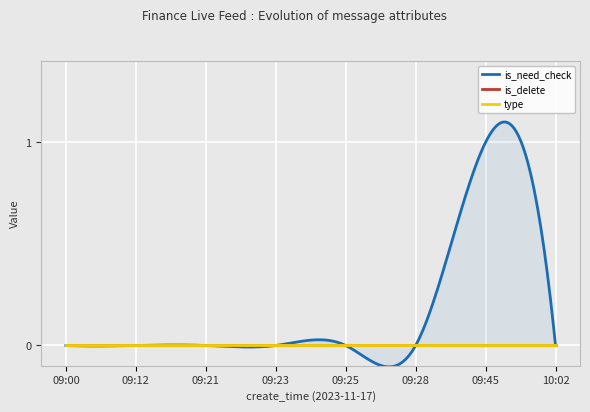

True or false: is_delete and type cross at least once.

False